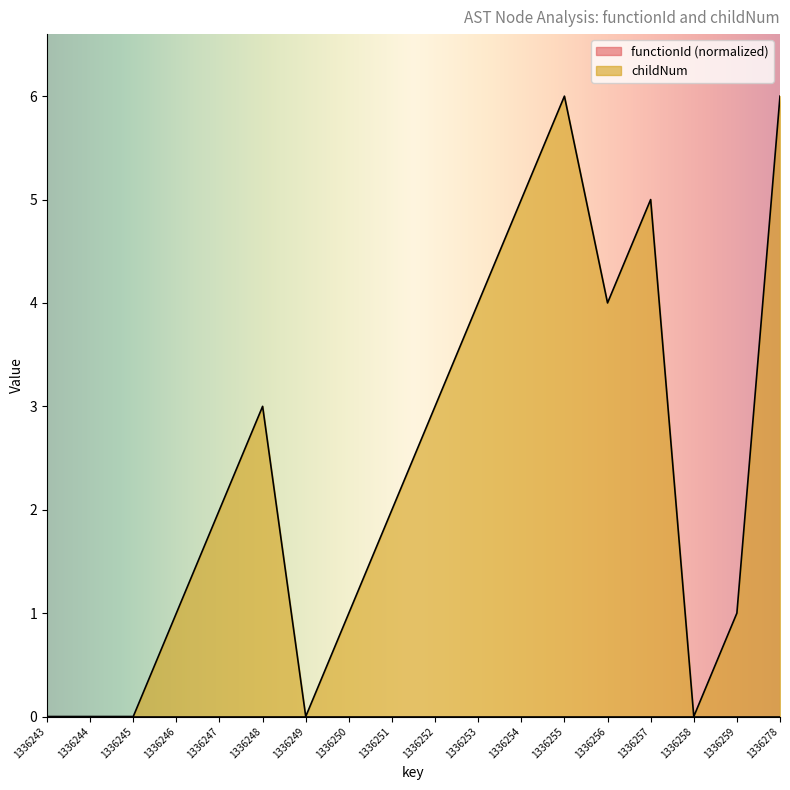

Where is the first local minimum?

1336249